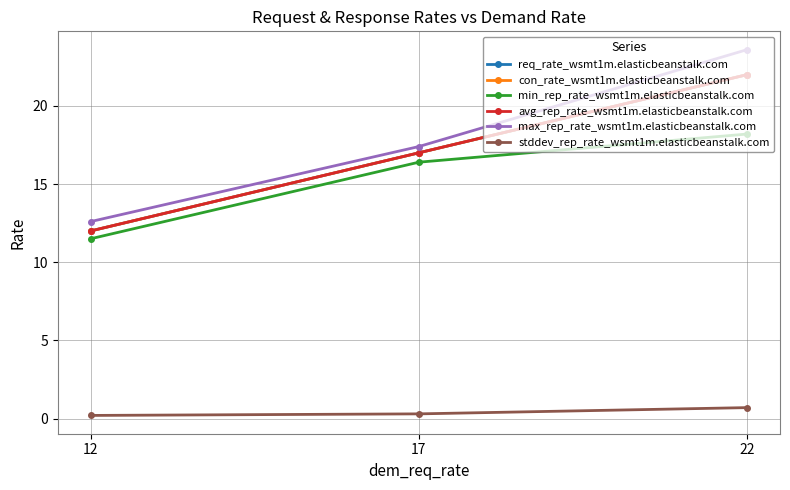

Is this an area chart (filled region under the line)?

No